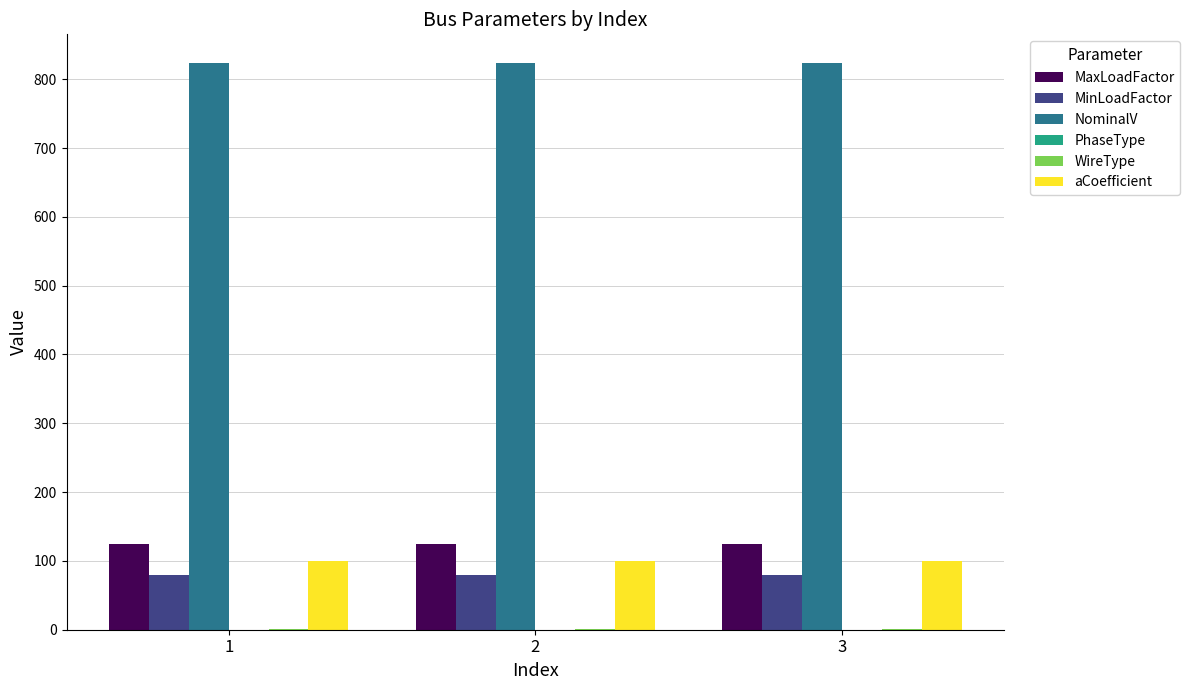

What is the sum of all MinLoadFactor values?

240